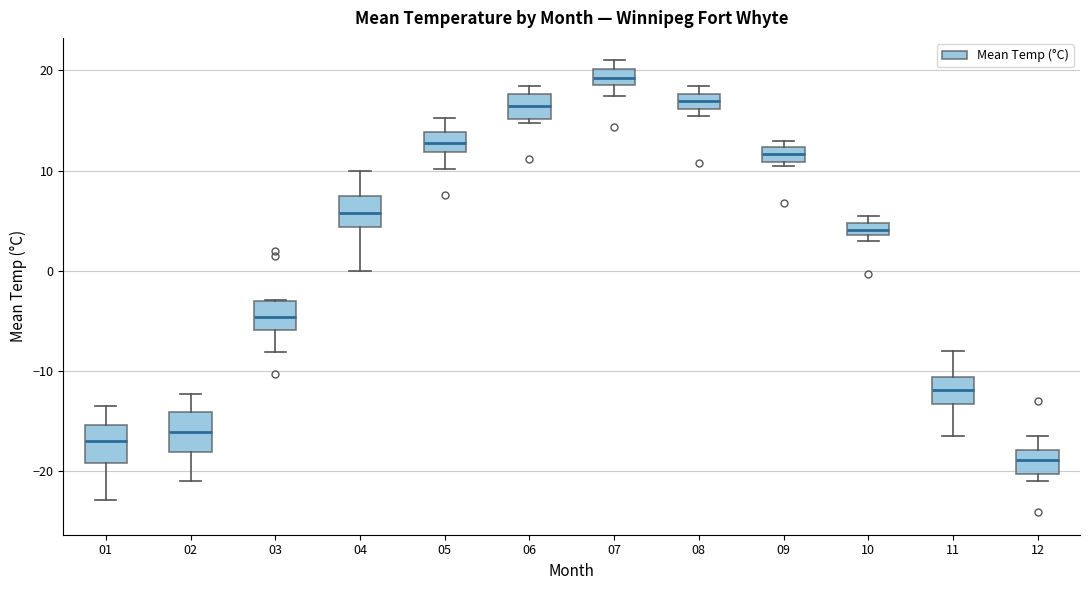

Which box has the lowest median line?

12